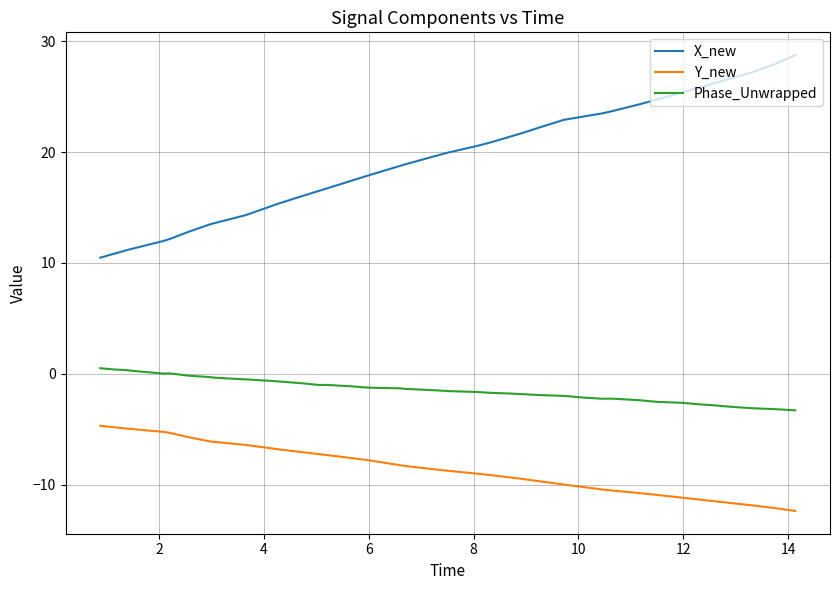

True or false: Y_new and Phase_Unwrapped cross at least once.

False